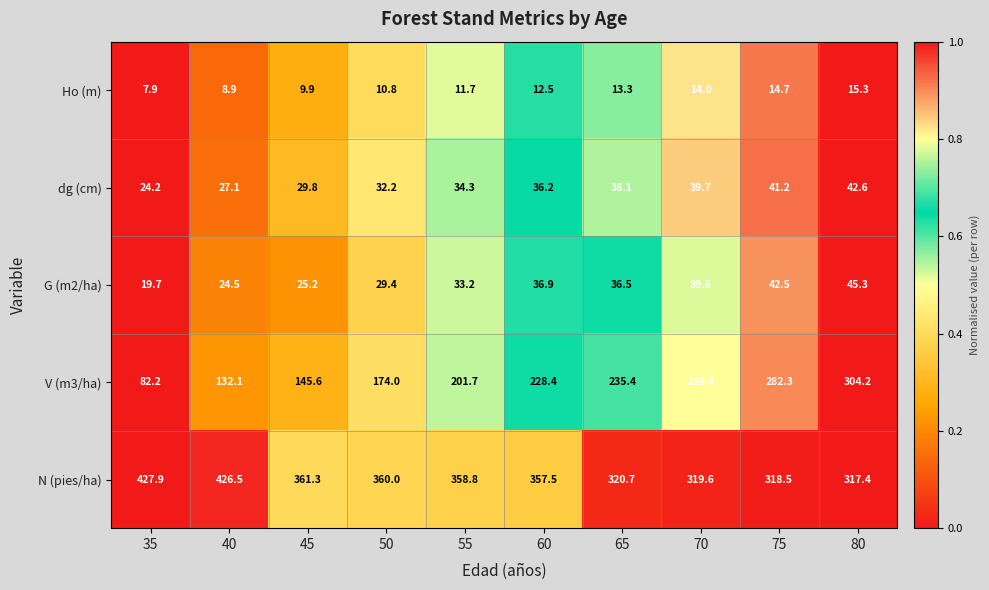

What is the sum of the G (m2/ha) values at 80 and 65?

81.8